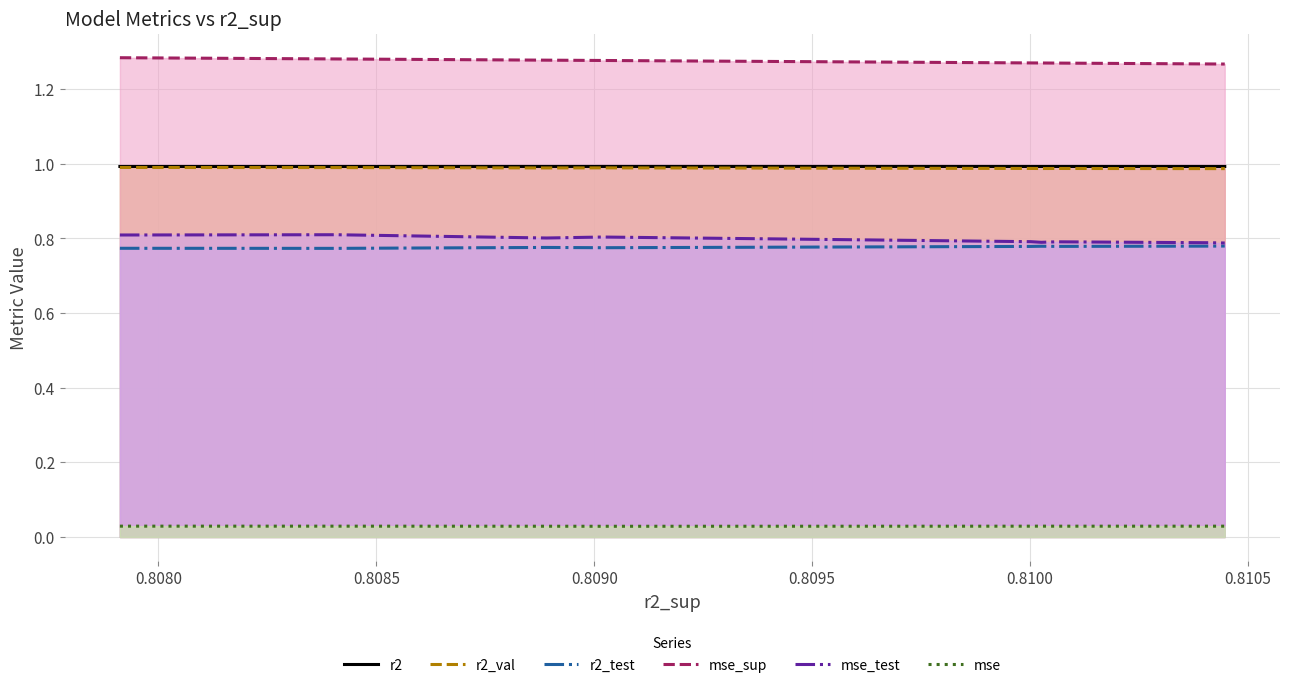

True or false: mse and r2_test intersect in this chart.

False